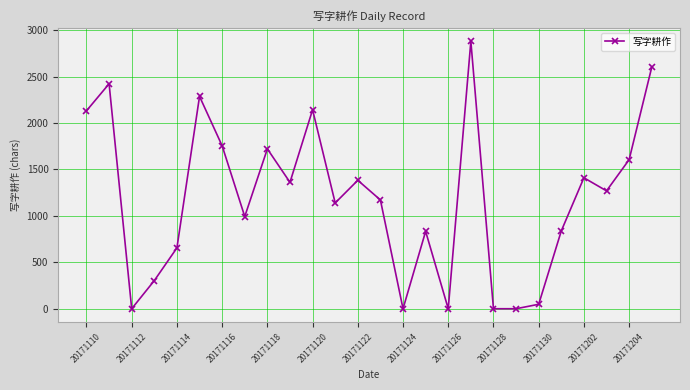

What is the greatest value displayed?

2879